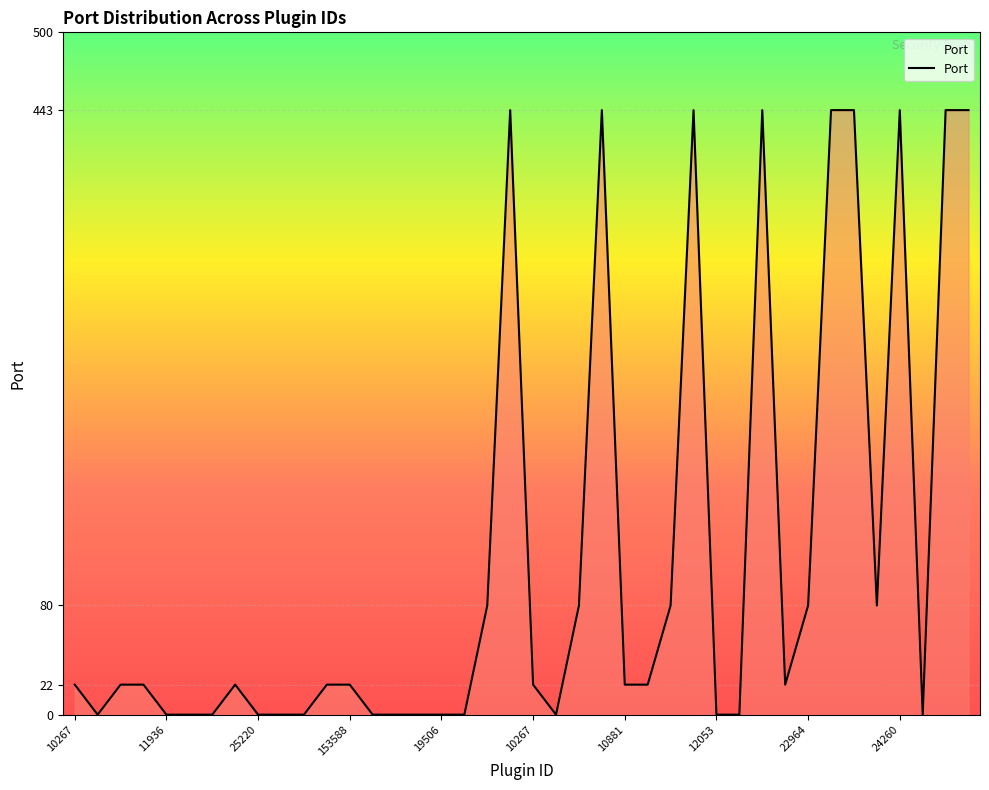

What is the maximum value shown in the chart?

443